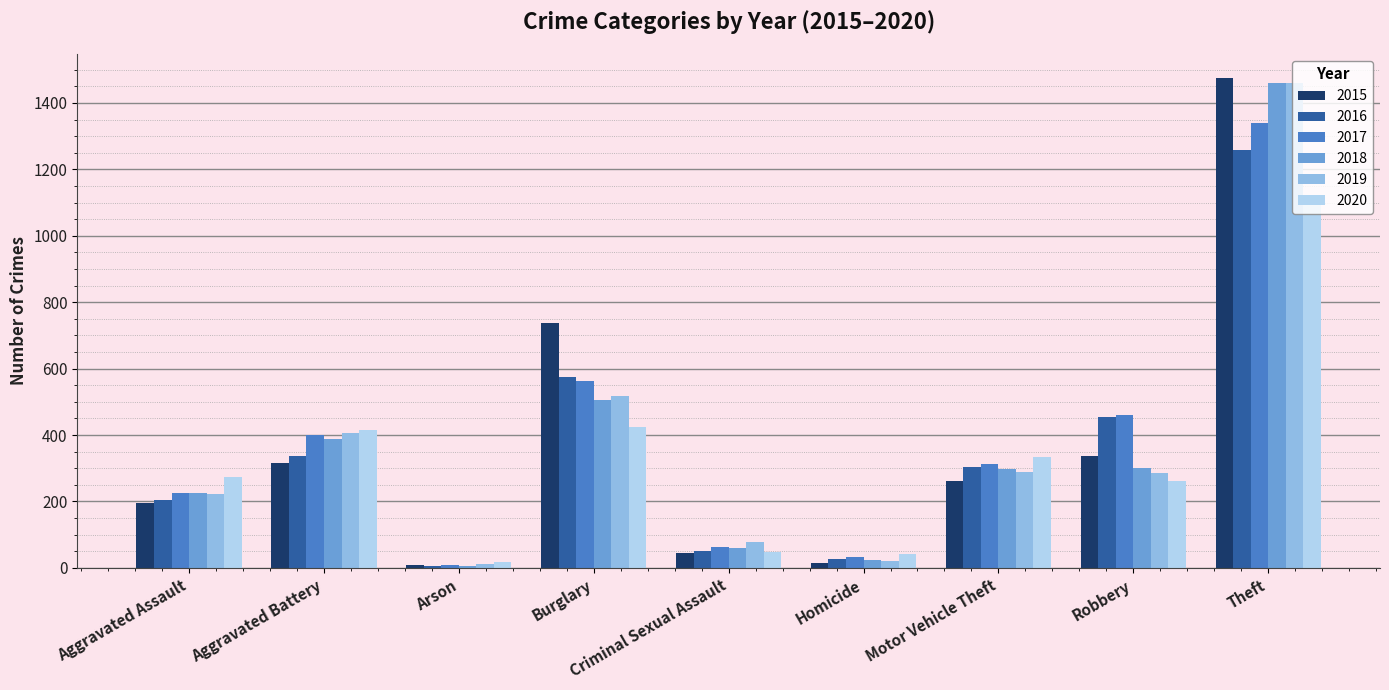

True or false: 2017 has a value of 460 at Robbery.

True